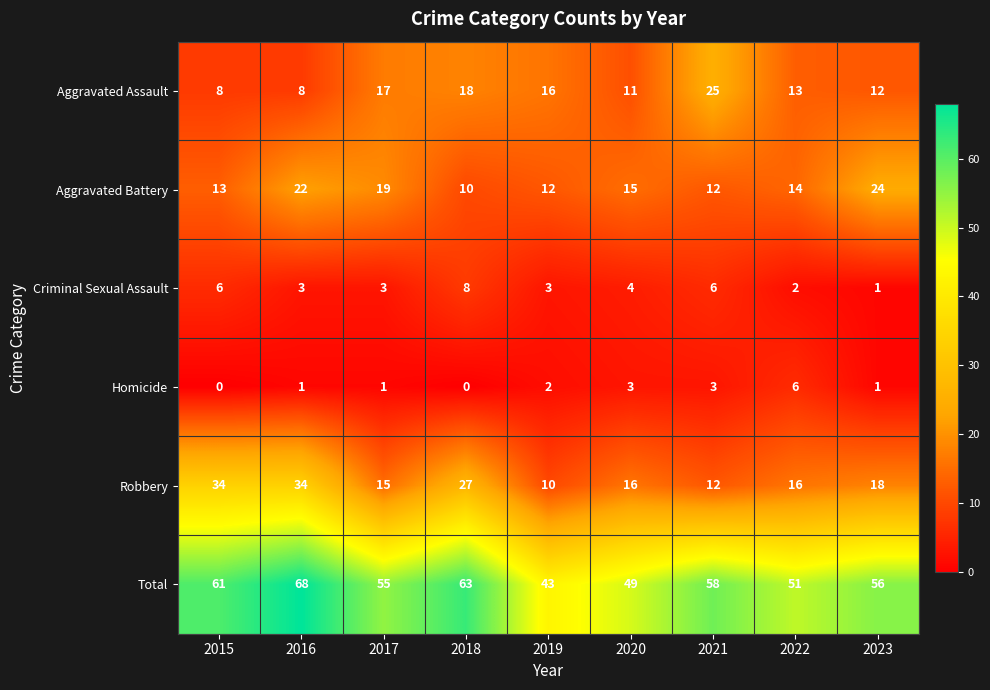

Rank the series at 2017 from lowest to highest value.

Homicide, Criminal Sexual Assault, Robbery, Aggravated Assault, Aggravated Battery, Total